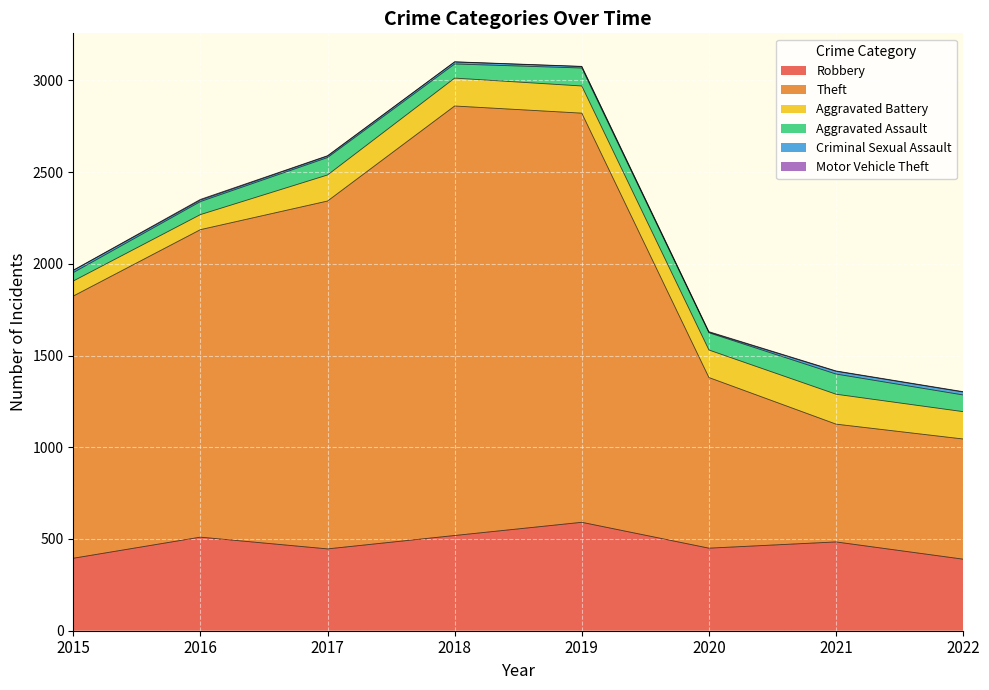

Is it true that Robbery equals 450 at 2020?

True